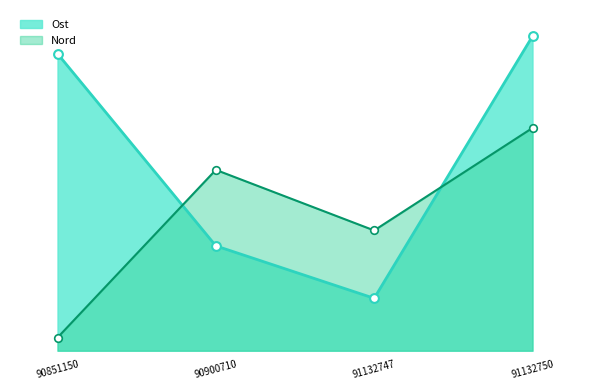

Which series has the largest total across all categories?

Ost (line)